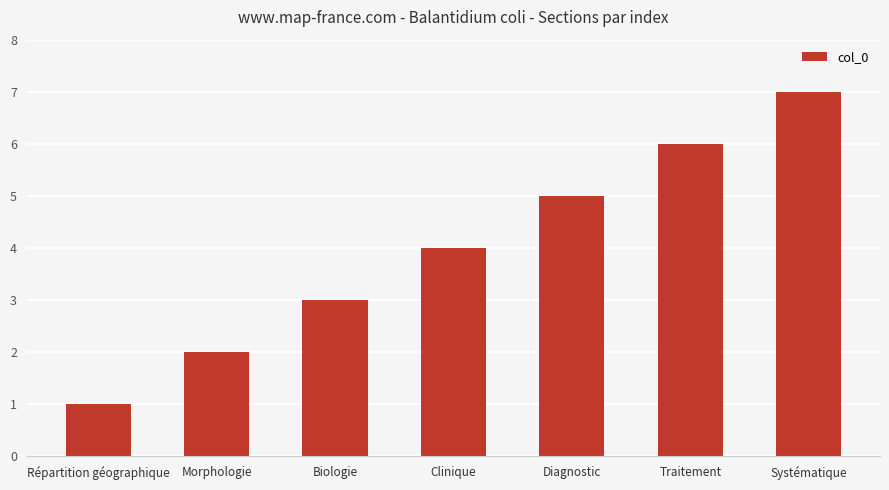

True or false: the data shows 3 at Traitement.

False